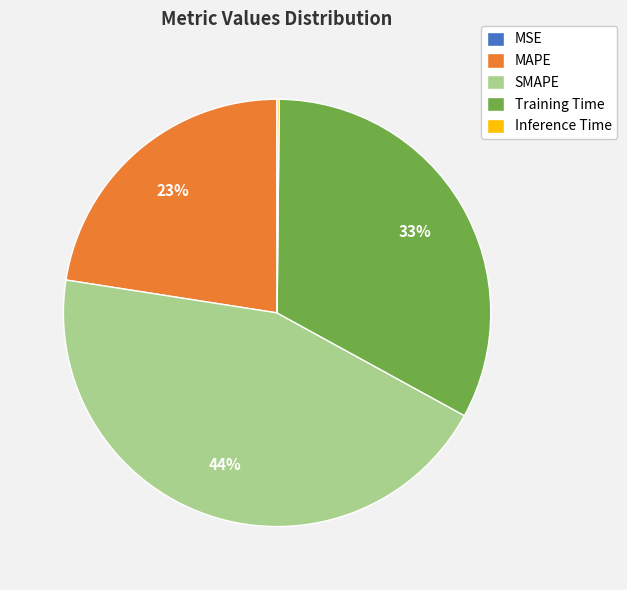

Which category has the biggest portion of the pie?

SMAPE